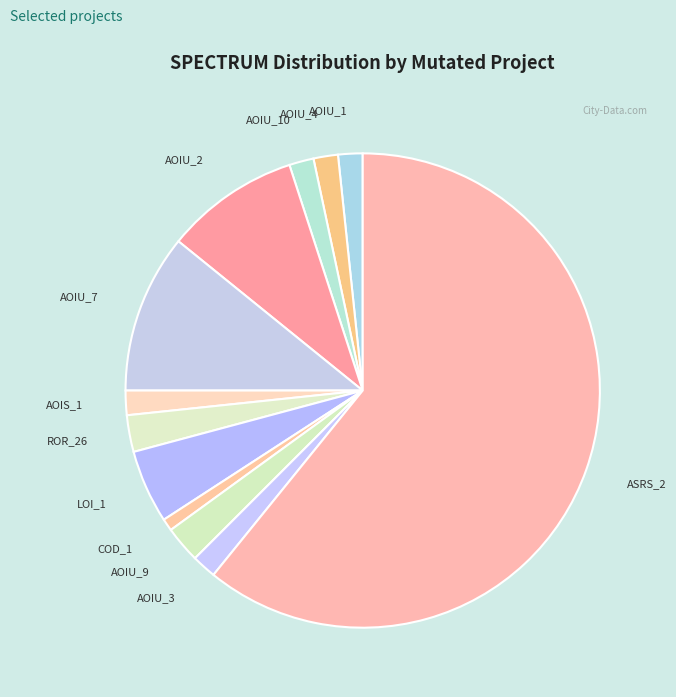

What is the smallest slice in the pie chart?

COD_1